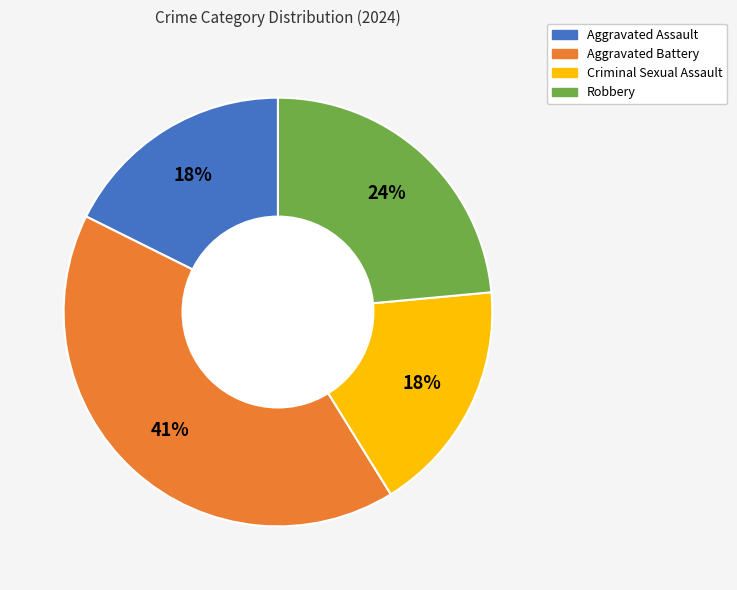

Which has a higher value, Aggravated Battery or Aggravated Assault?

Aggravated Battery